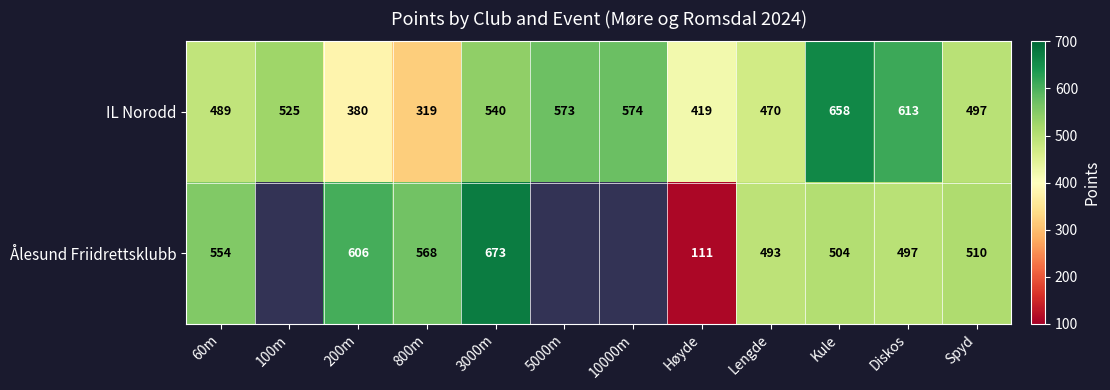

What is the maximum value for IL Norodd?

658